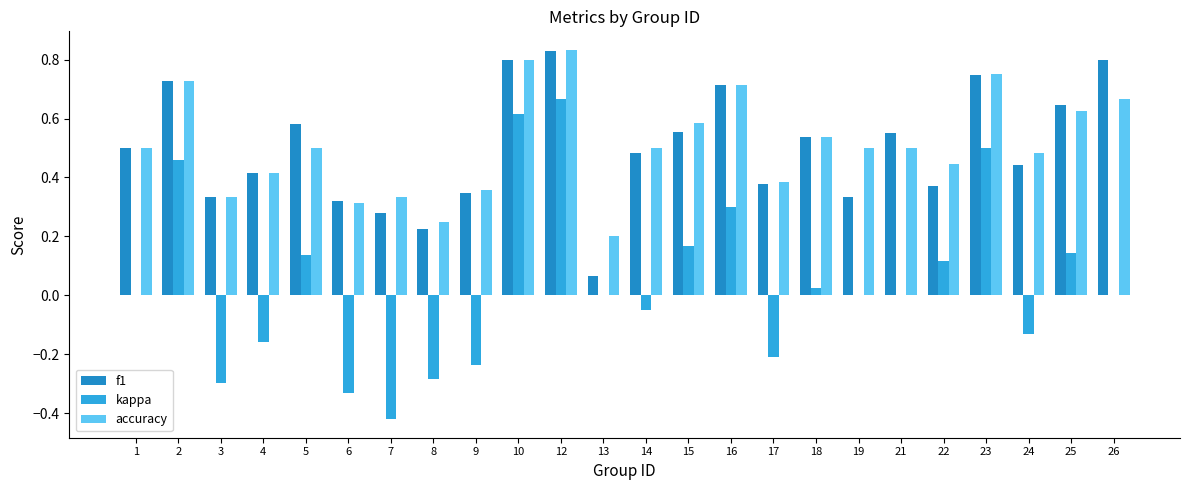

Are the bars grouped side by side (vs. stacked)?

Yes